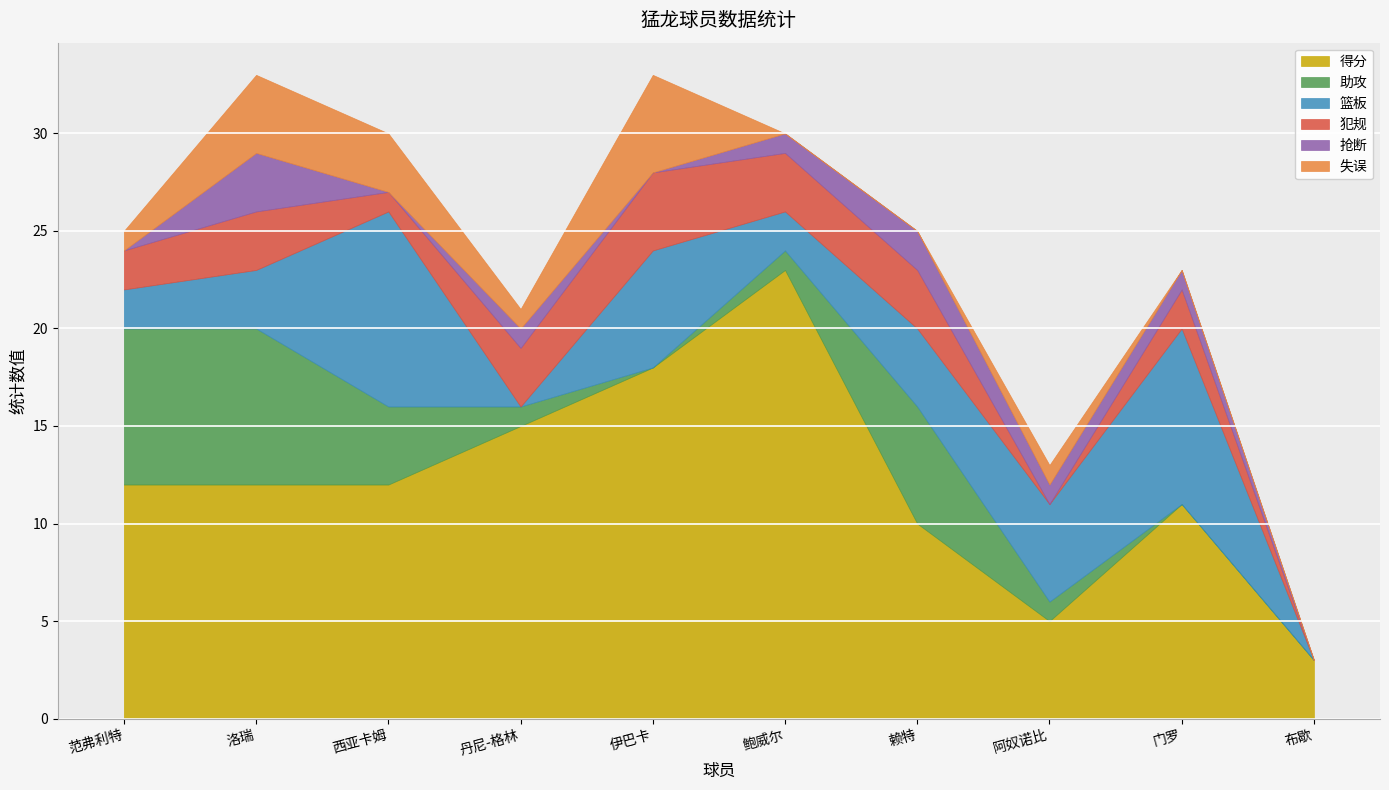

The 得分 series shows 11 at 门罗. True or false?

True